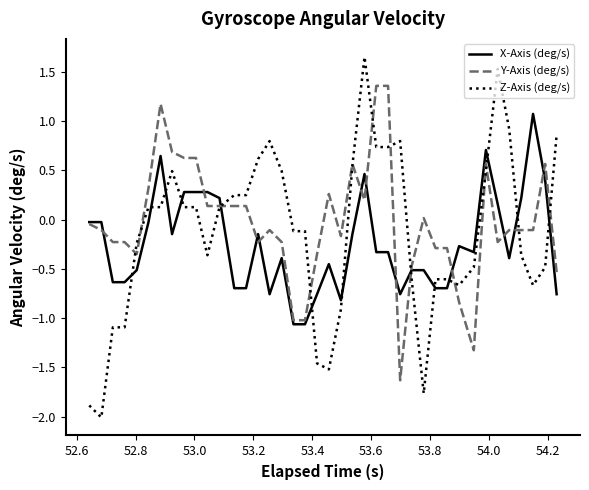

Which series has the widest spread of values?

Z-Axis (deg/s)